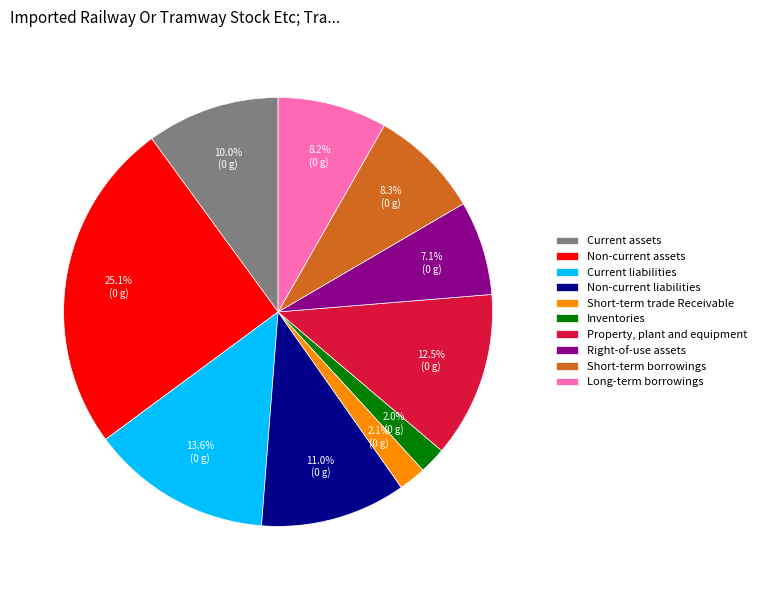

To the nearest percent, what is the difference between the Non-current liabilities and Current assets slice percentages?

1%